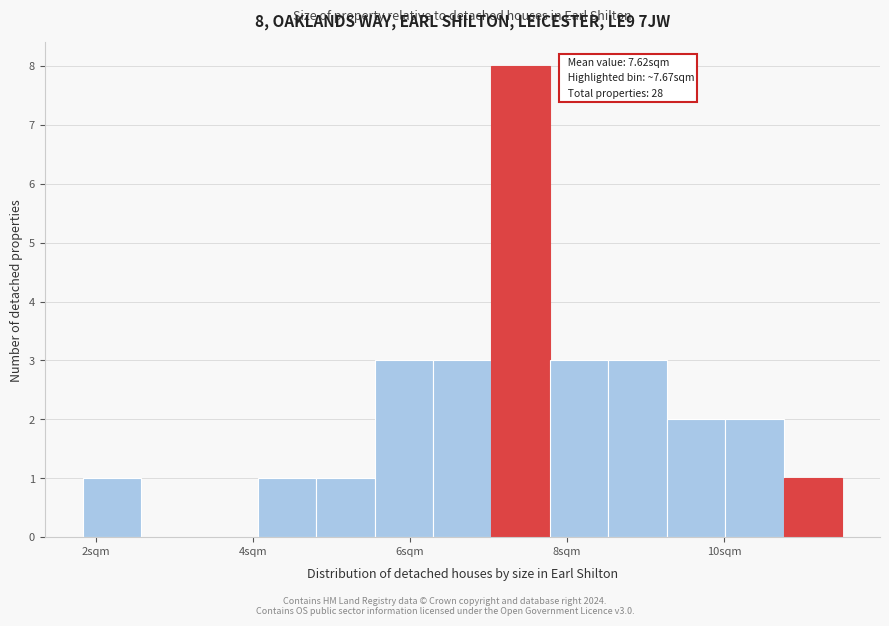

Read against the x-axis, roughly where is the centre of the tallest bar?

7.4